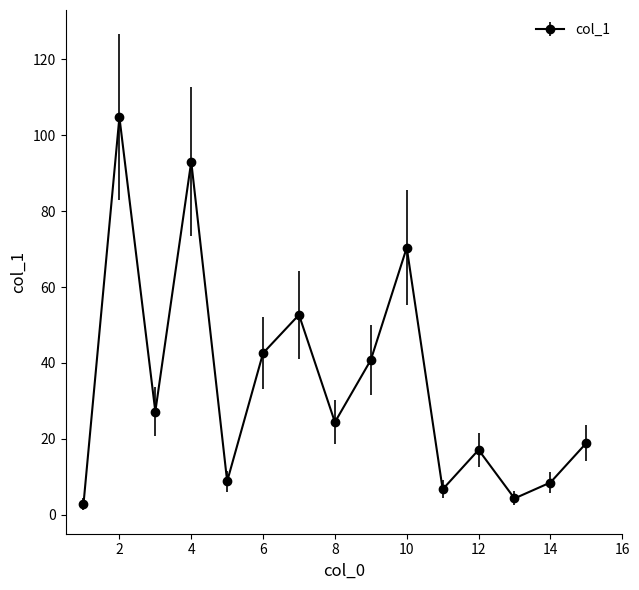

What is the greatest value displayed?

104.8